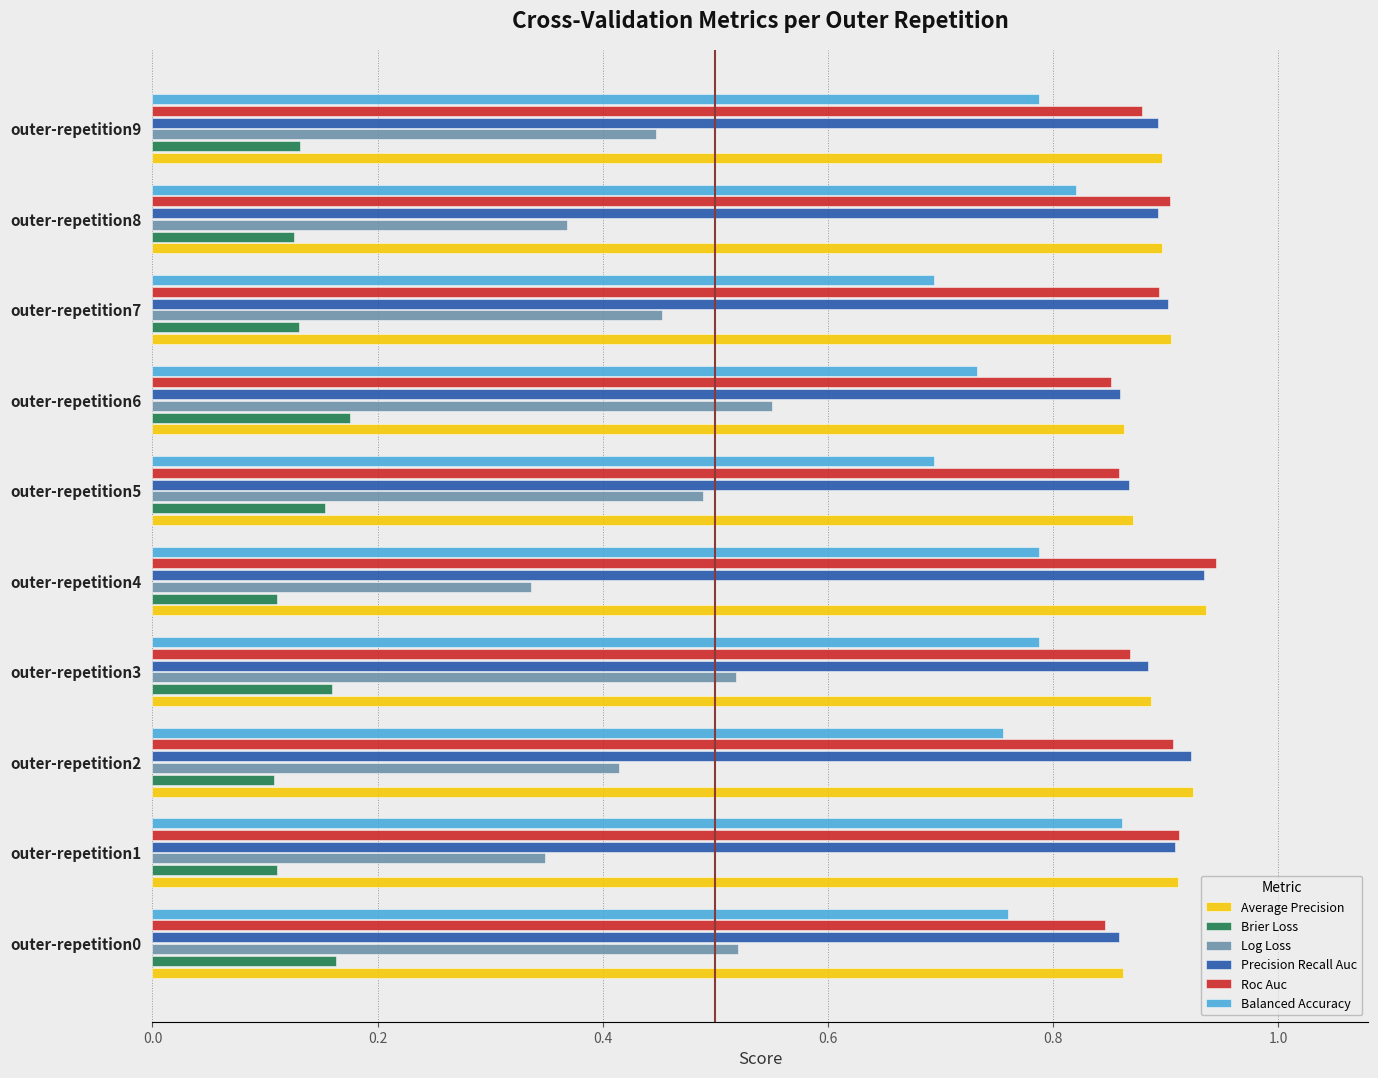

How many Average Precision values are between 0 and 1?

10